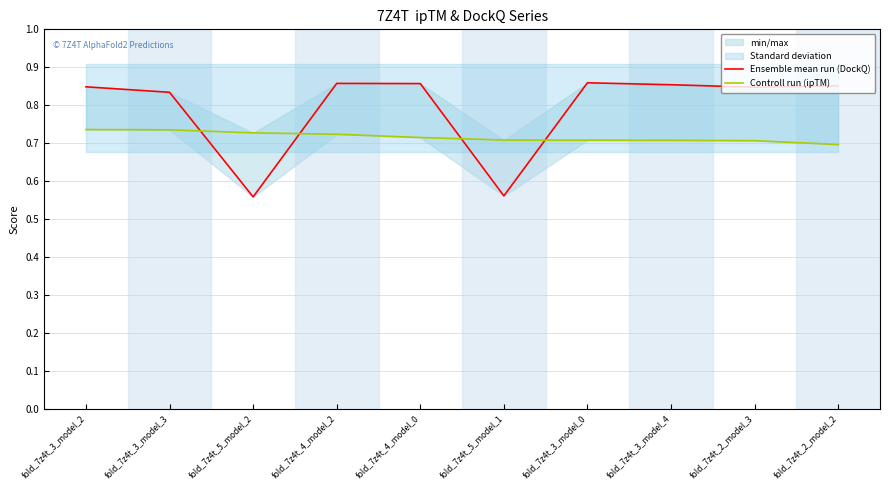

The value of Controll run (ipTM) at fold_7z4t_5_model_1 is 0.7. True or false?

True